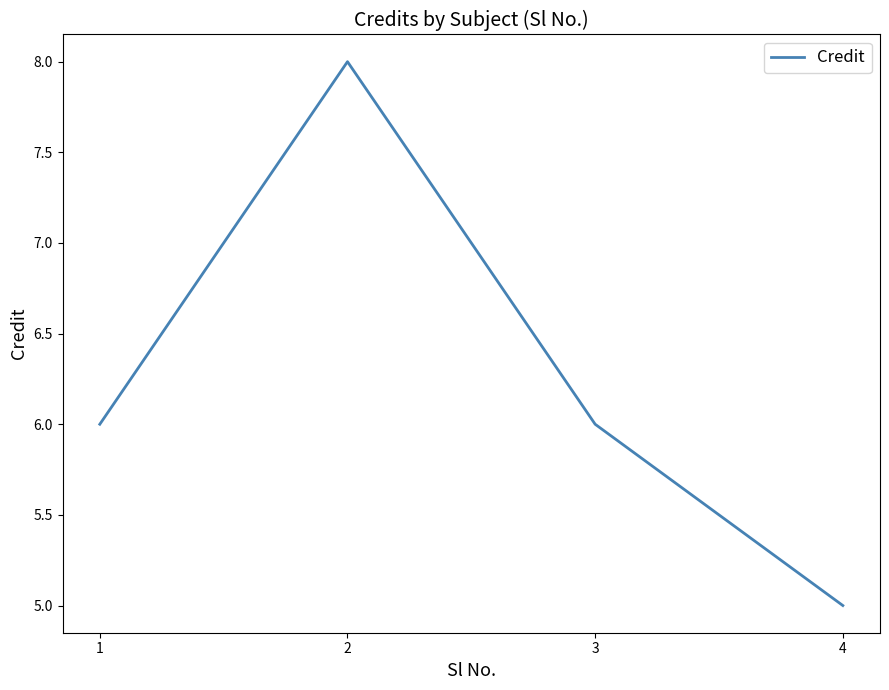

True or false: there are more than 2 points higher than both neighbors.

False